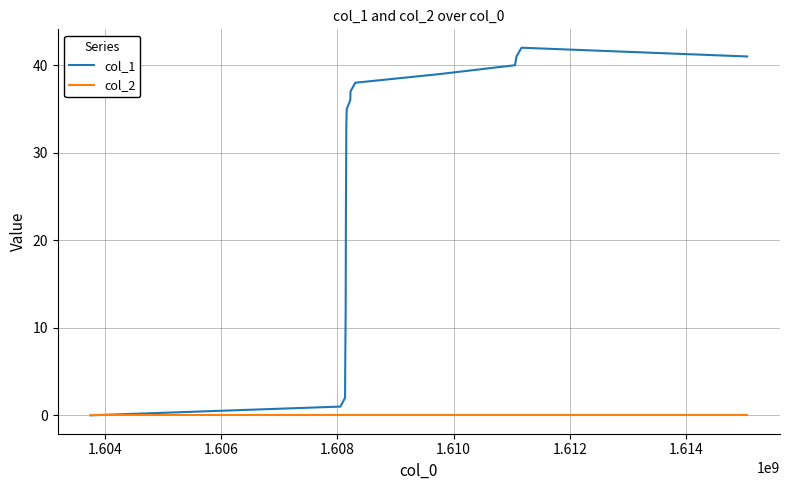

List the series in order of their peak value, lowest first.

col_2, col_1